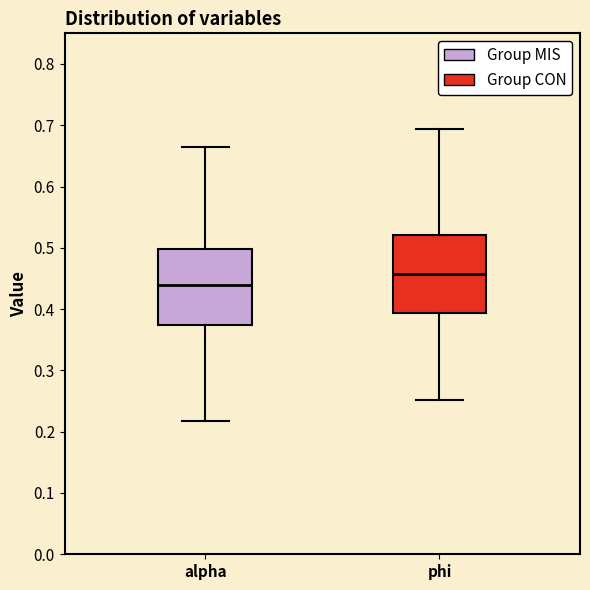

Which box has the lowest median line?

alpha